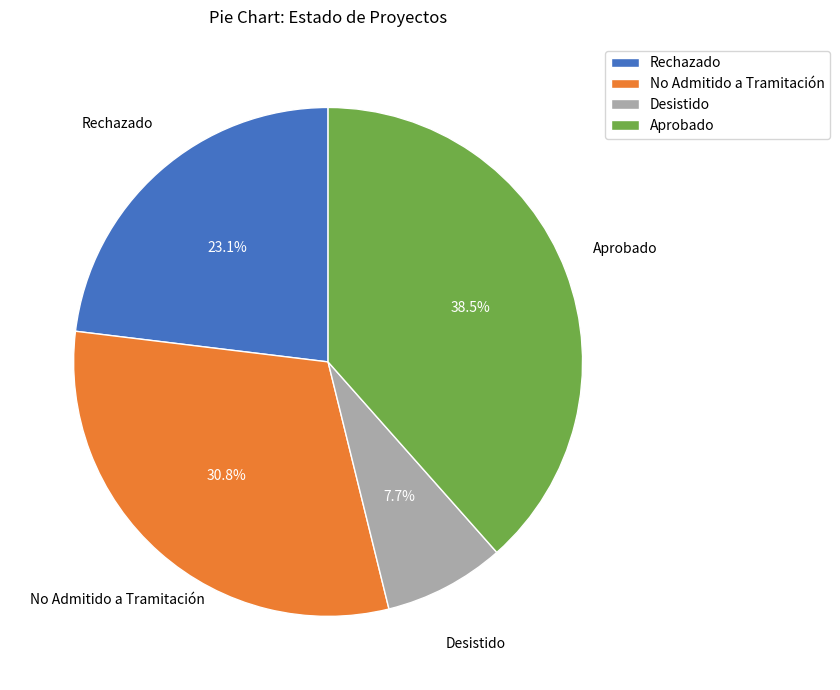

What percentage is NOT represented by Rechazado?

76.9%